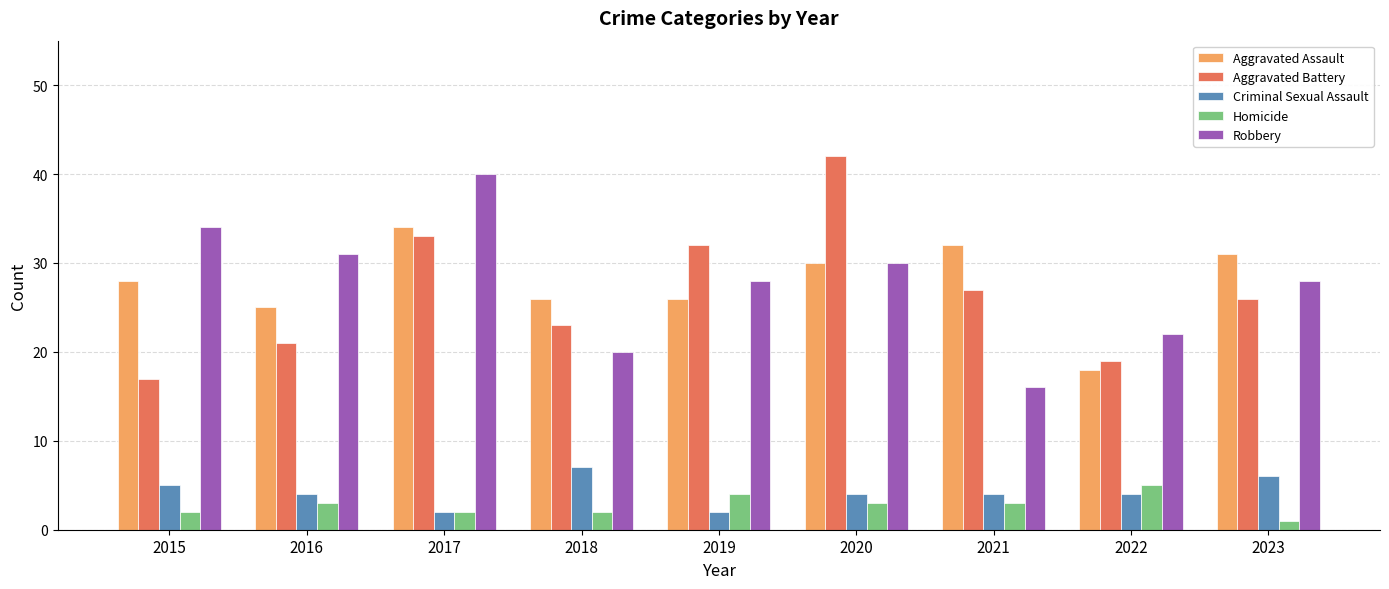

What is the difference between the maximum and minimum values in the Robbery series?

24